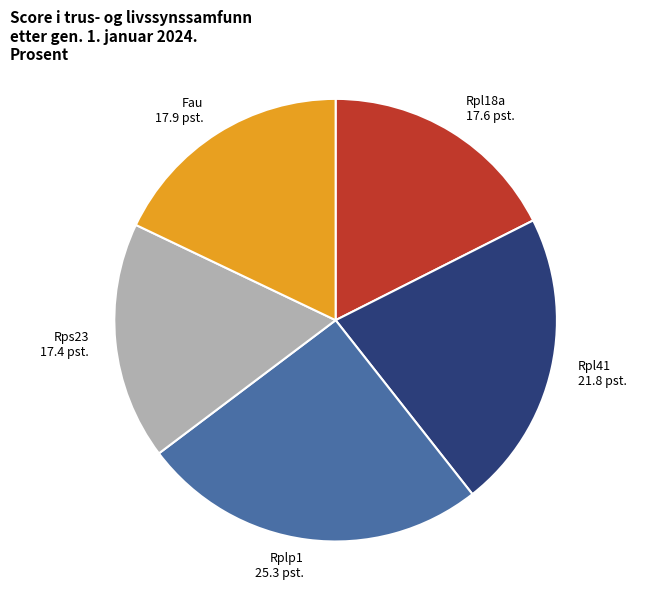

Does Fau represent more than half of the total?

No